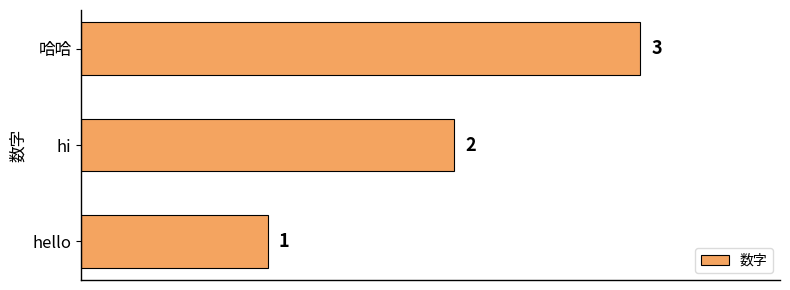

At which category does the chart reach its minimum across all series?

hello